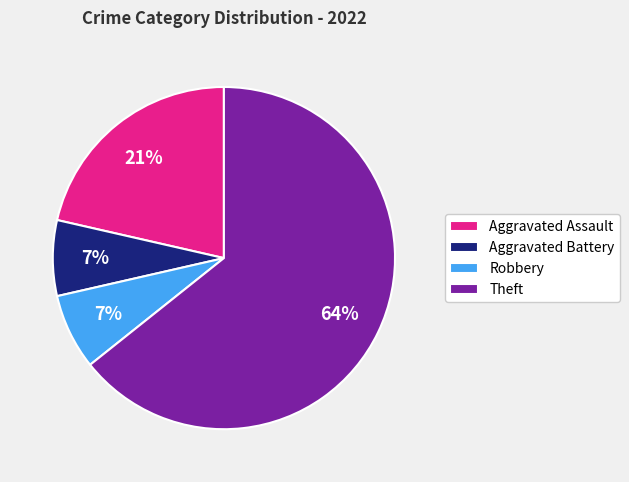

Does Theft represent more than half of the total?

Yes